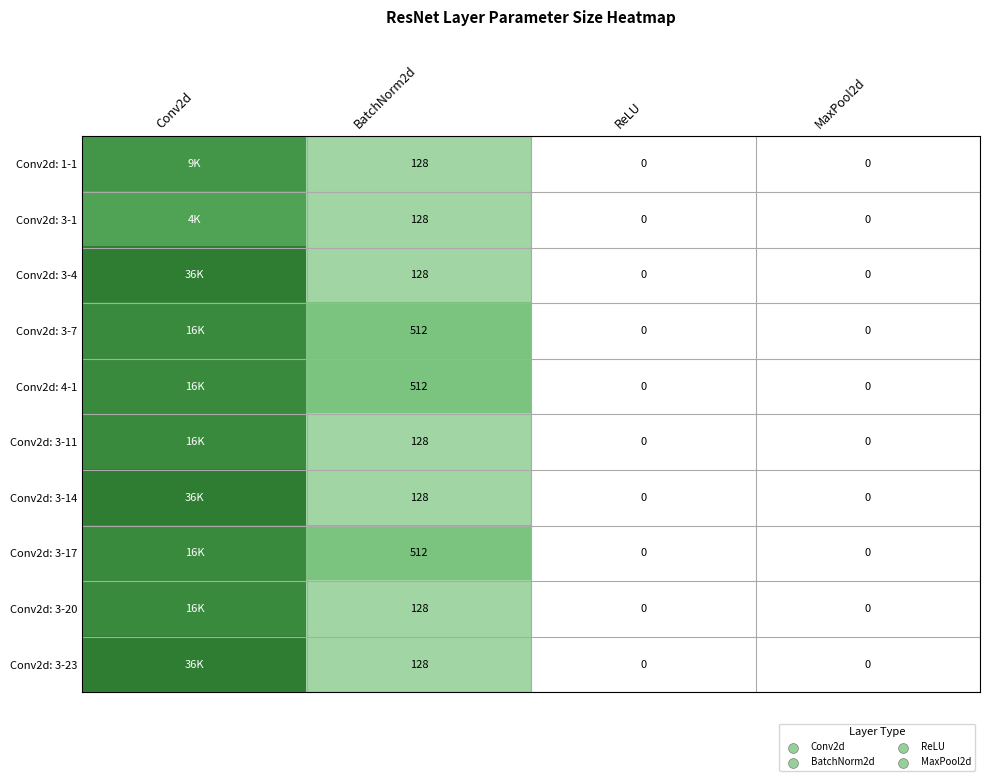

At which category is the sum across all series the highest?

Conv2d